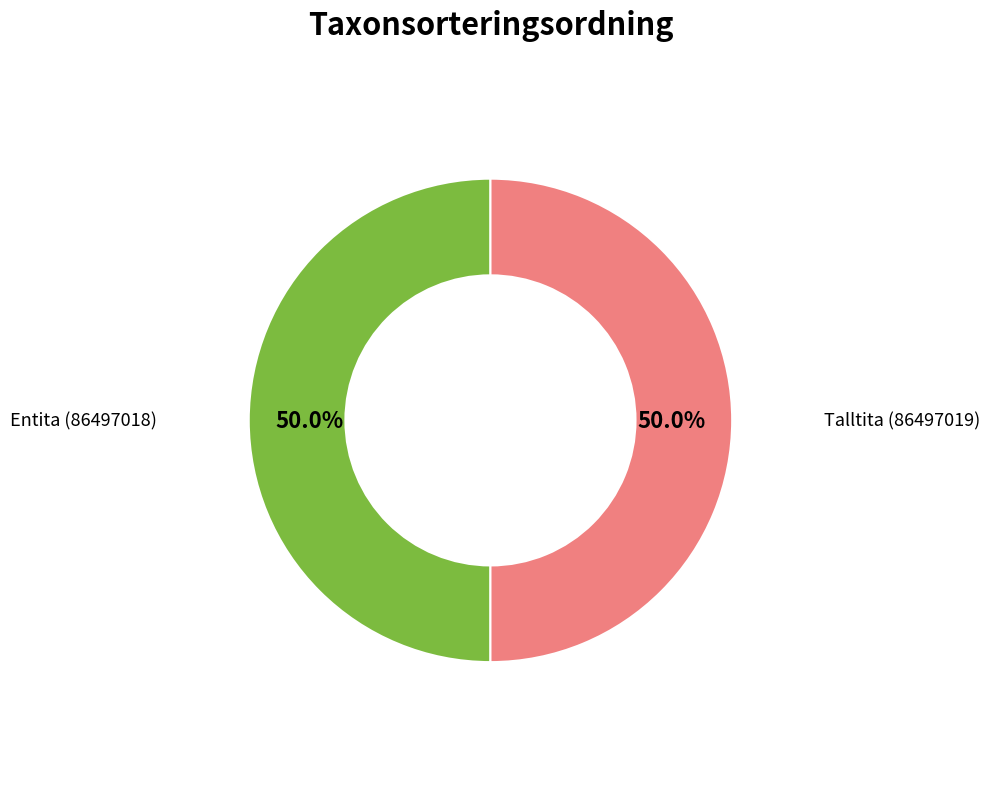

What percentage do Talltita (86497019) and Entita (86497018) together represent?

100.0%